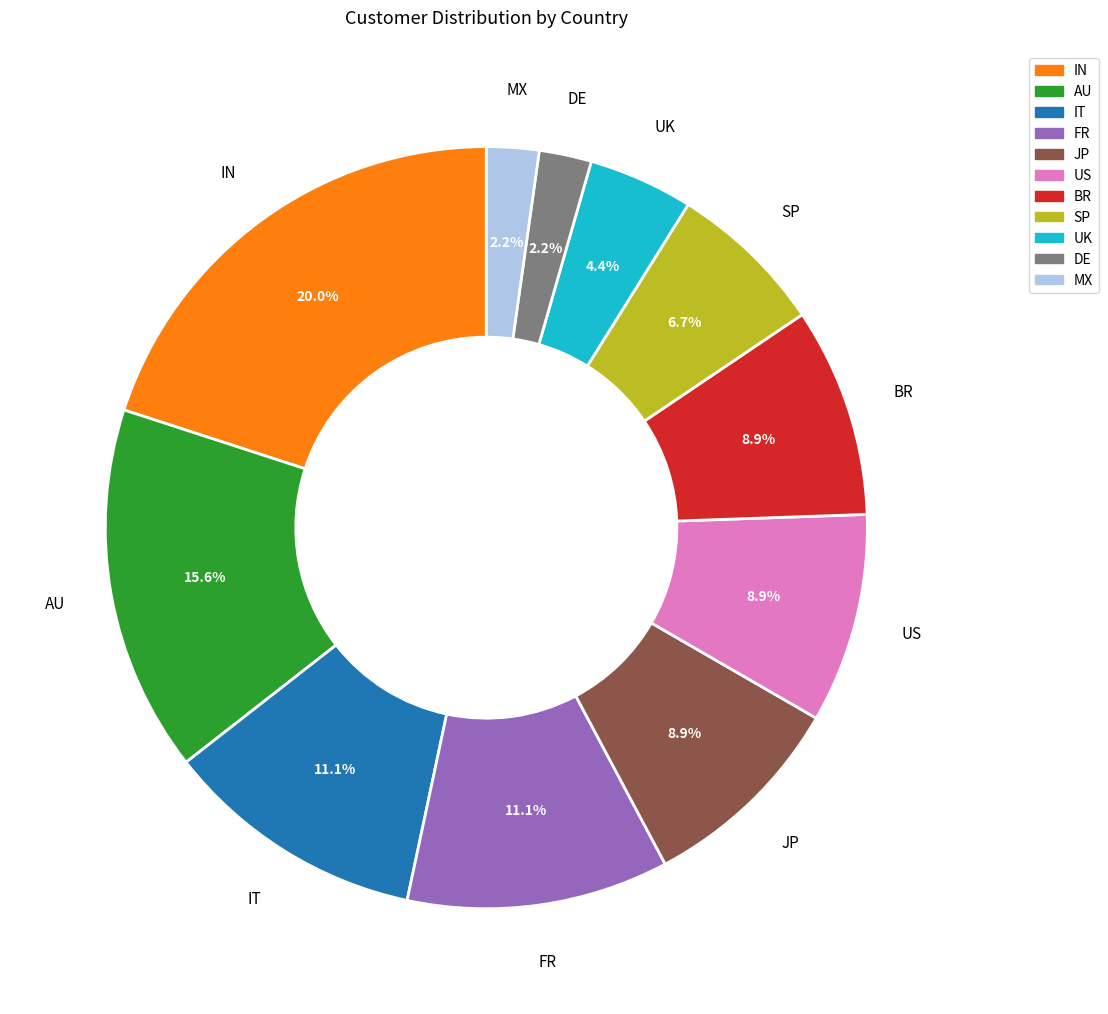

Is there a majority slice in this chart?

No